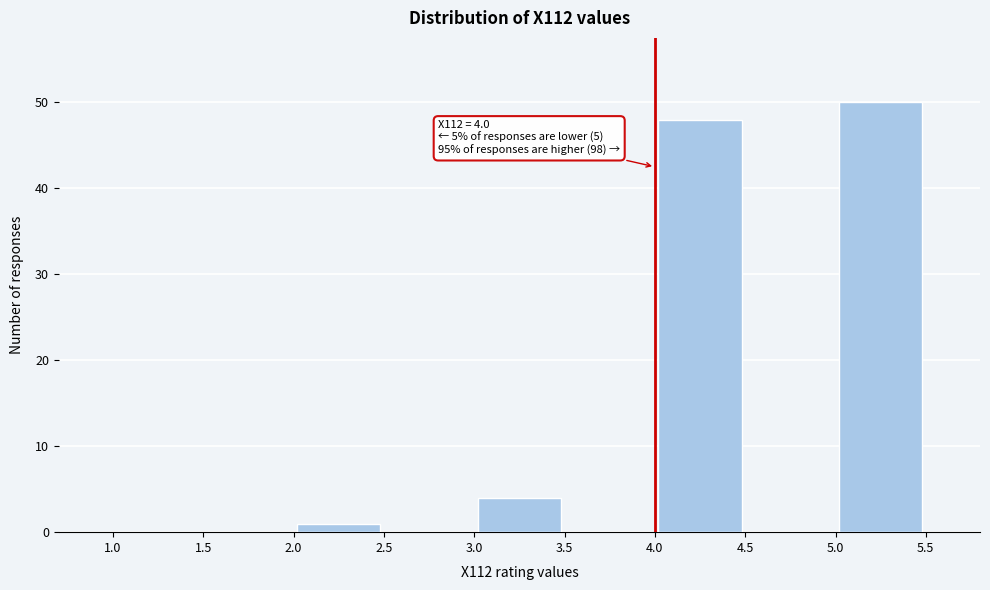

Which range on the x-axis has the tallest bar?

5.0 to 5.5